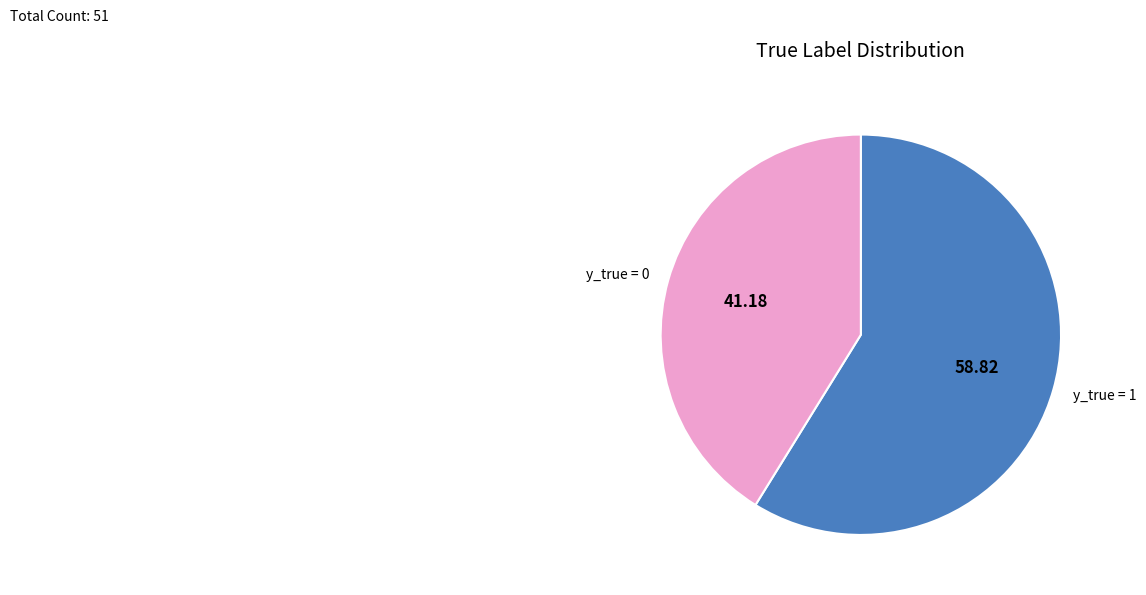

Does any single category account for the majority?

Yes